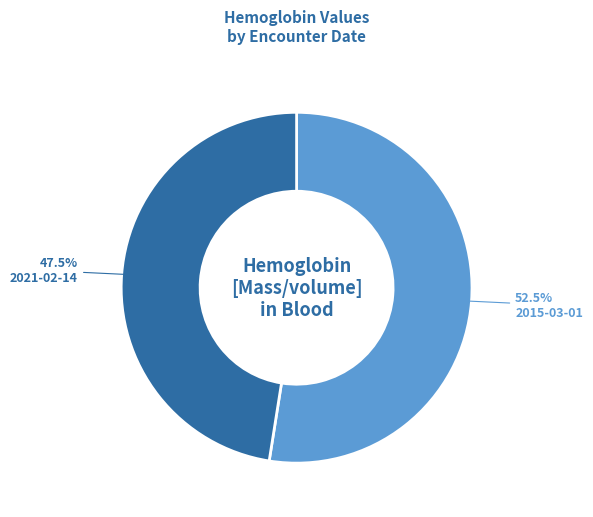

How many segments does this pie chart have?

2